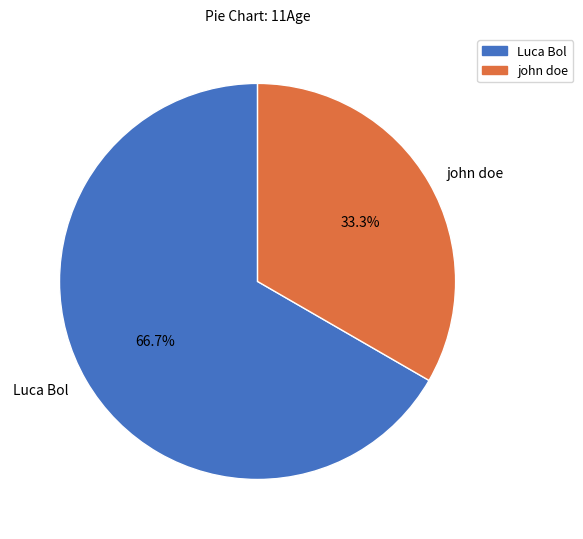

Rank the categories by value from lowest to highest.

john doe, Luca Bol